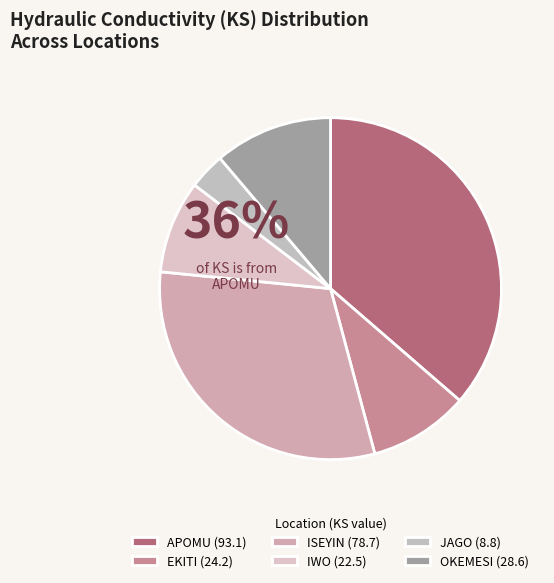

To the nearest percent, what percentage of the pie is APOMU?

36%